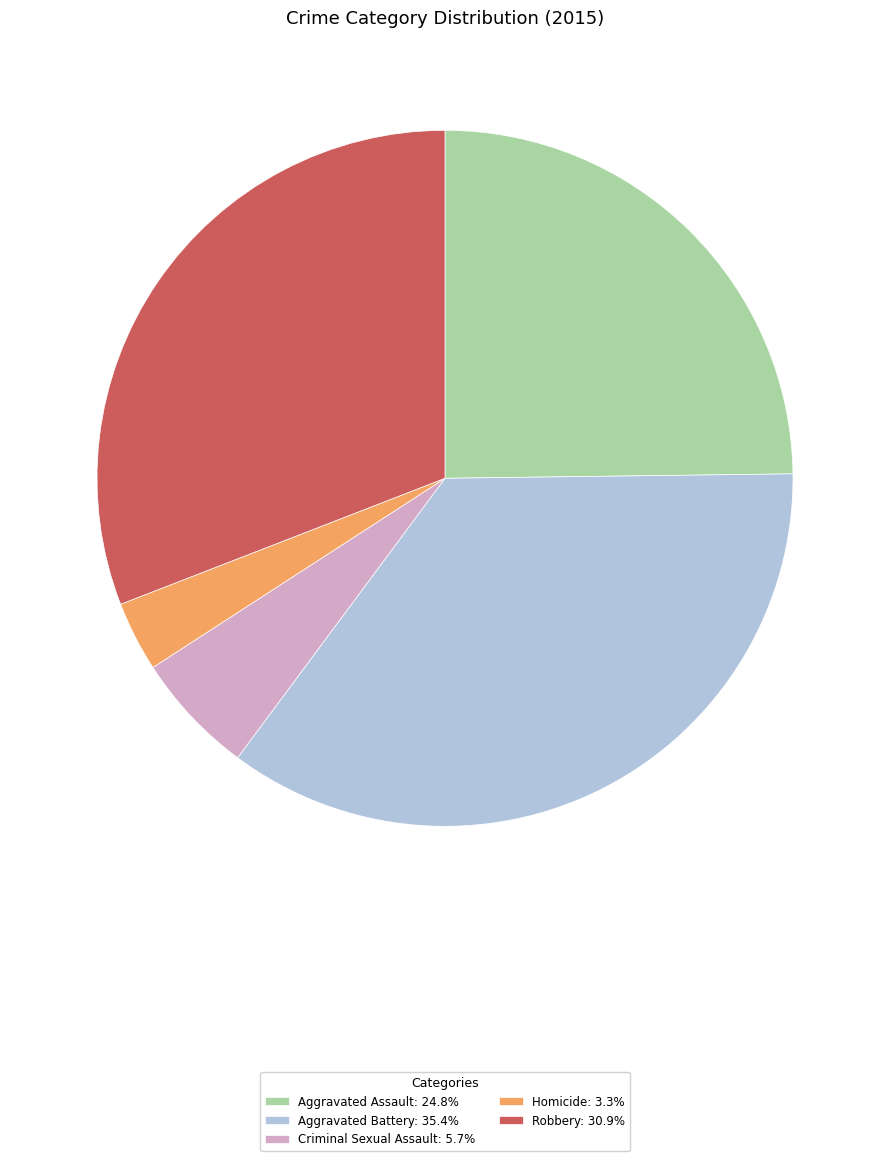

Do Robbery: 30.9% and Aggravated Assault: 24.8% together represent more than half of the pie?

Yes